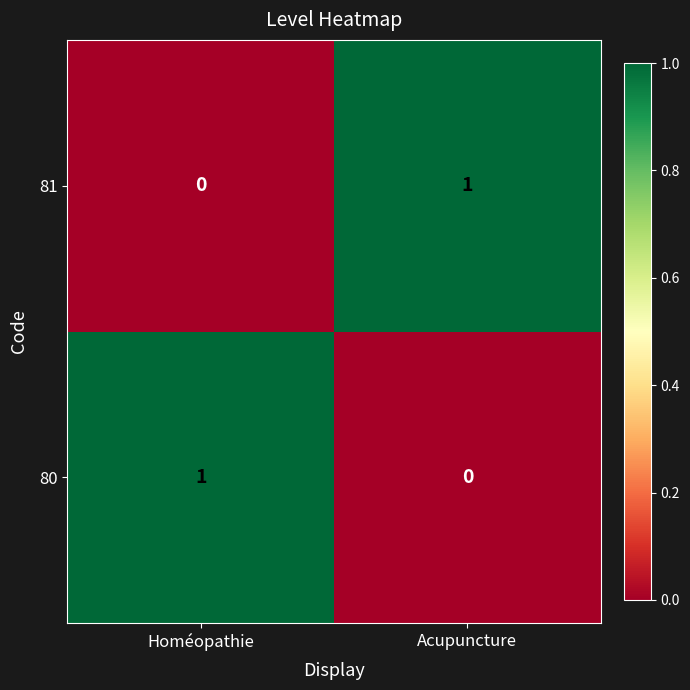

At which label does 80 reach its minimum?

Acupuncture